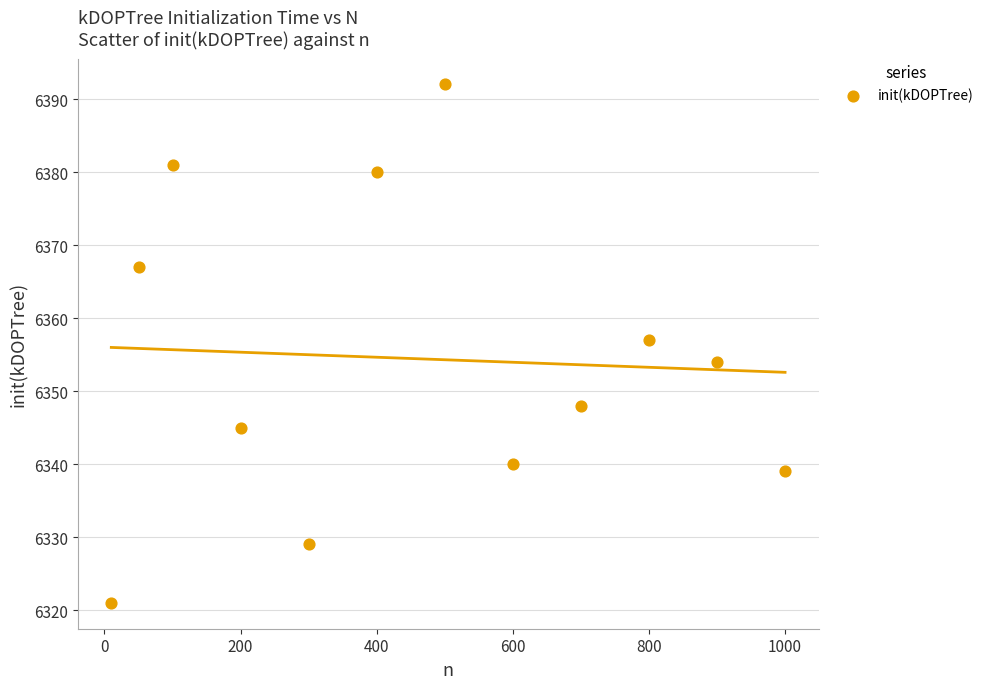

What is the average X value?

463